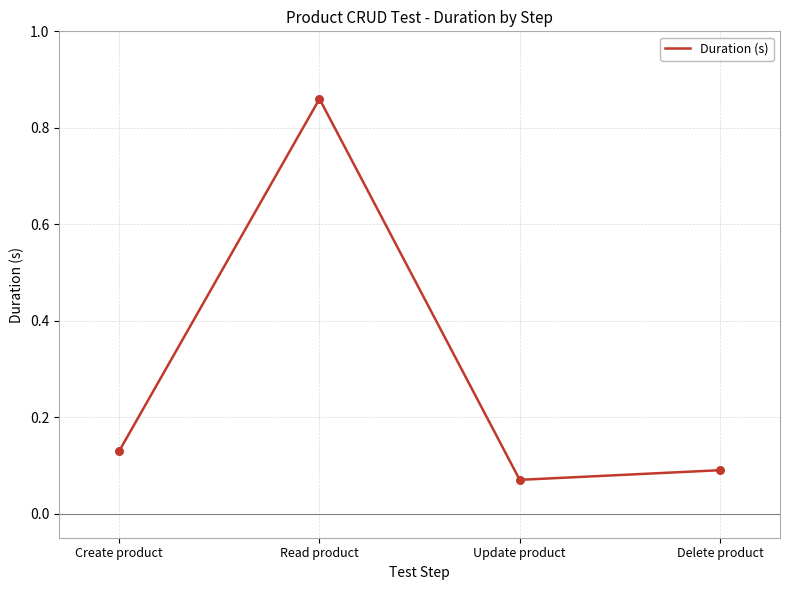

Which has a higher value, Delete product or Update product?

Delete product